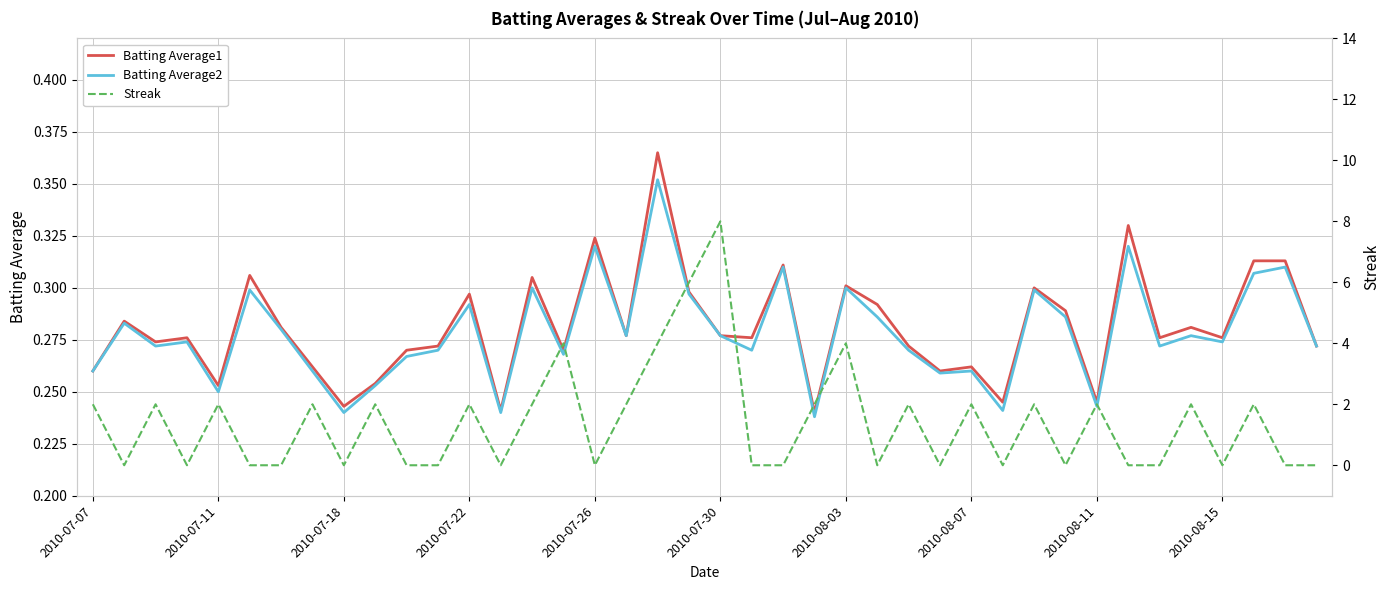

In Batting Average1, how many points are higher than both neighbors (excluding endpoints)?

13